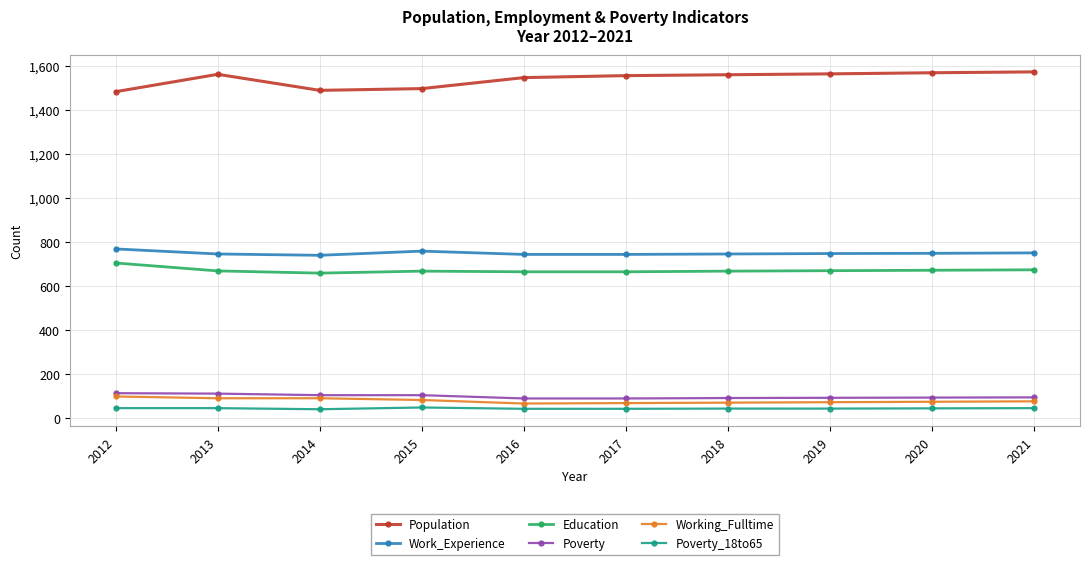

The Population series shows 1490 at 2014. True or false?

True